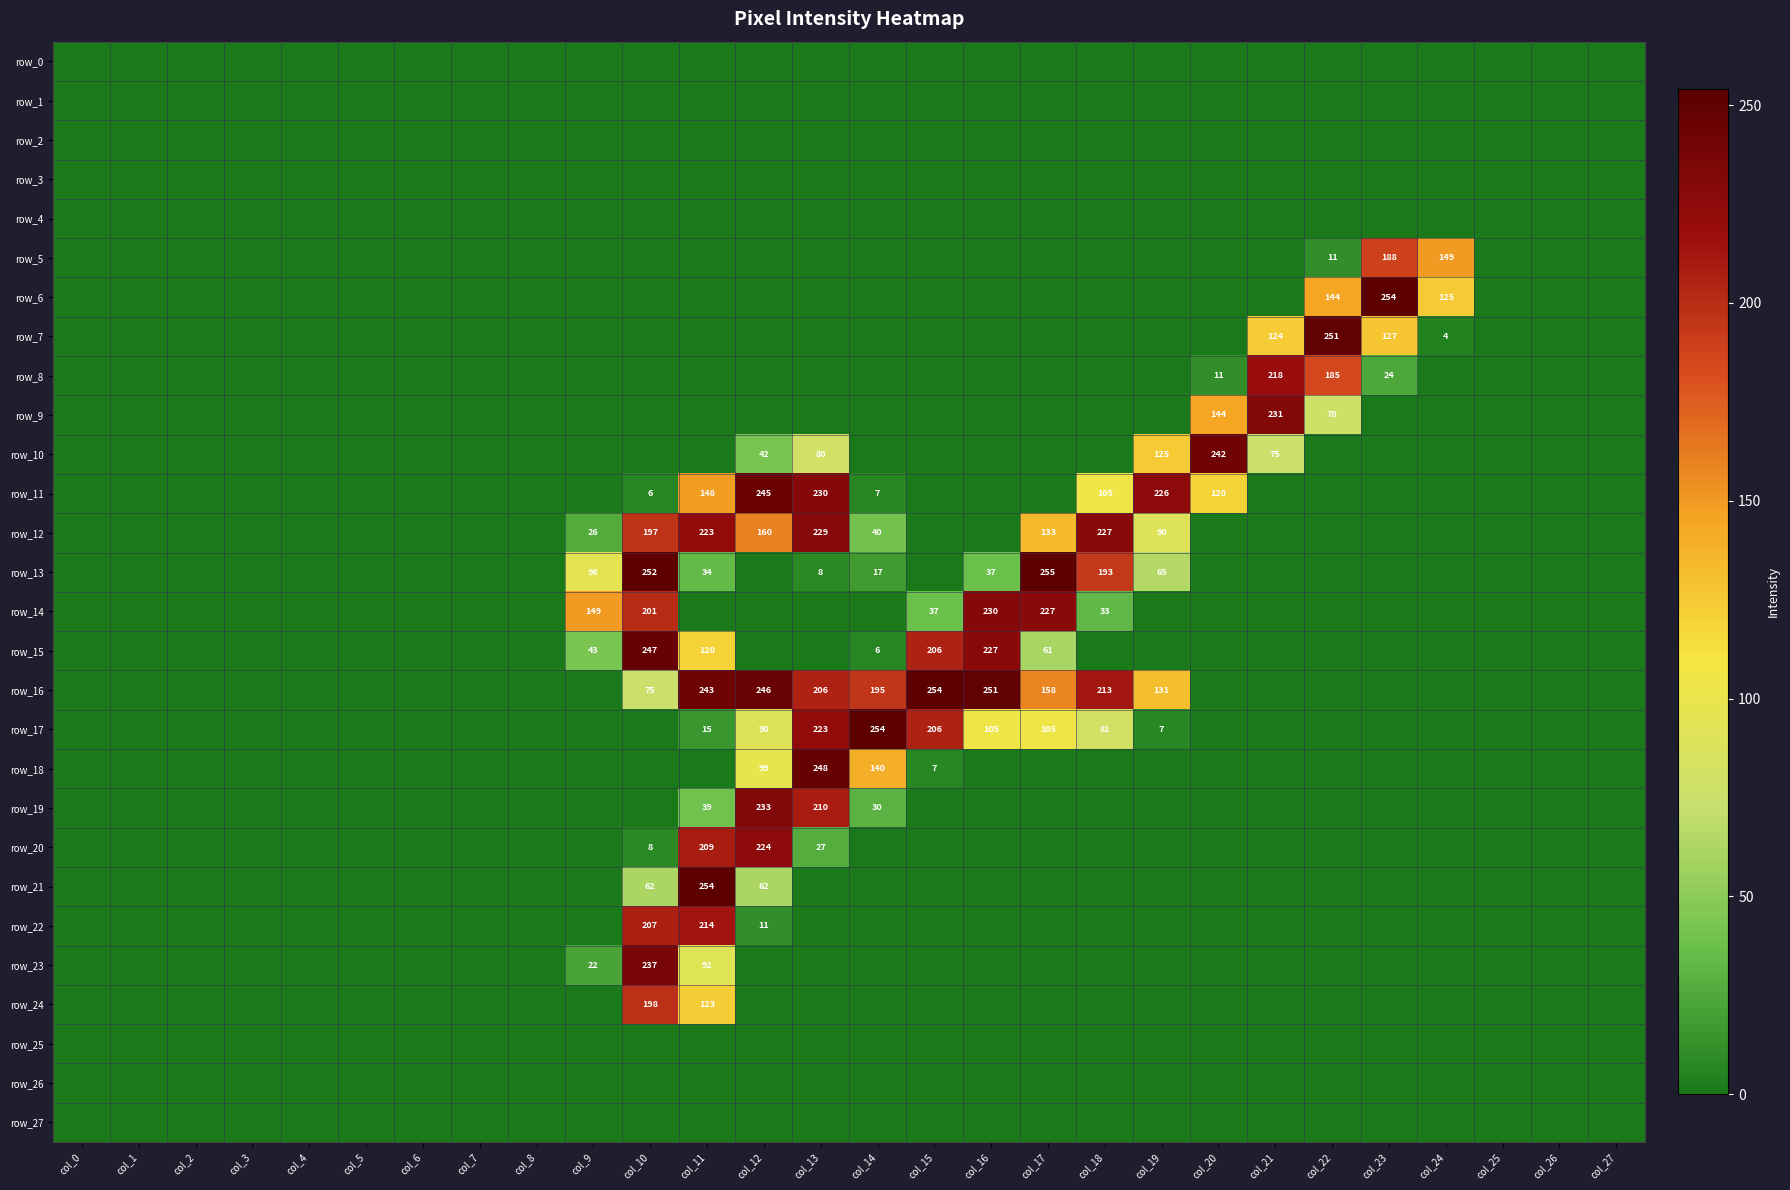

At col_26, list the series in order from smallest to largest.

row_0, row_1, row_2, row_3, row_4, row_5, row_6, row_7, row_8, row_9, row_10, row_11, row_12, row_13, row_14, row_15, row_16, row_17, row_18, row_19, row_20, row_21, row_22, row_23, row_24, row_25, row_26, row_27